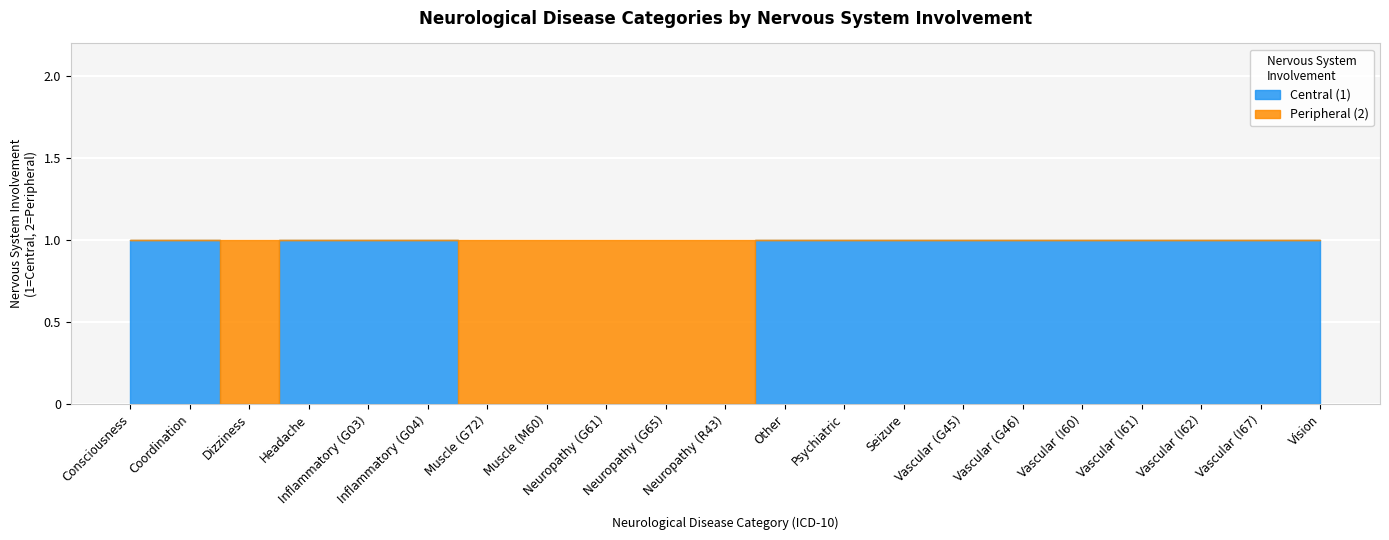

True or false: Central (1) has more than 2 interior local peaks.

False